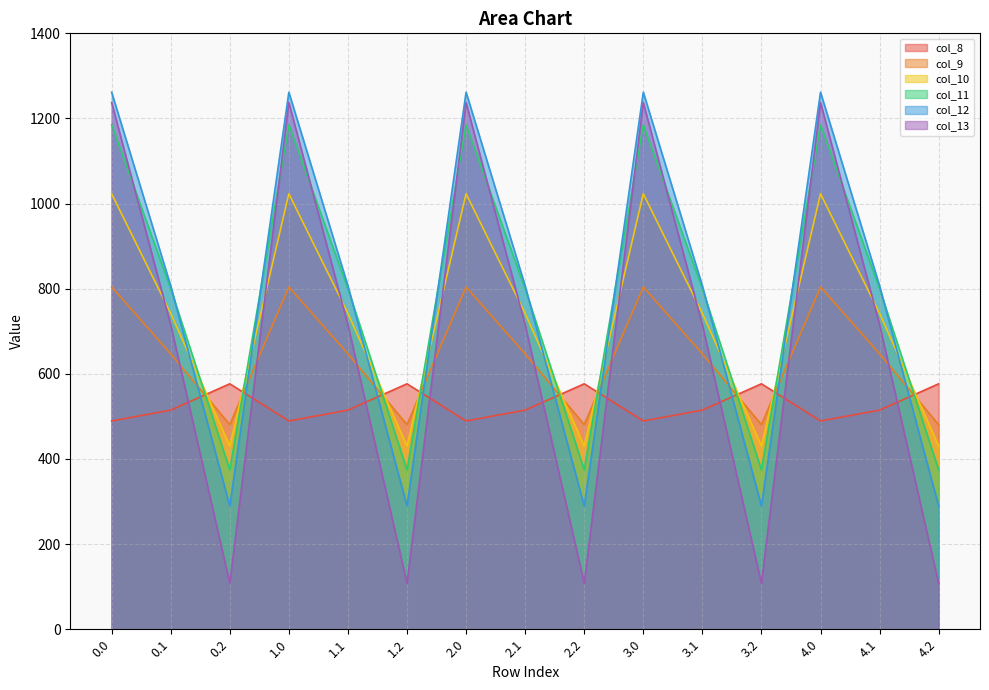

Reading left to right, list all the values displayed in this chart.

col_8: 0.0=489.3	0.1=514.8	0.2=576.6	1.0=489.3	1.1=514.8	1.2=576.6	2.0=489.3	2.1=514.8	2.2=576.6	3.0=489.3	3.1=514.8	3.2=576.6	4.0=489.3	4.1=514.8	4.2=576.6
col_9: 0.0=804.0	0.1=646.9	0.2=480.7	1.0=804.0	1.1=646.9	1.2=480.7	2.0=804.0	2.1=646.9	2.2=480.7	3.0=804.0	3.1=646.9	3.2=480.7	4.0=804.0	4.1=646.9	4.2=480.7
col_10: 0.0=1023.2	0.1=742.1	0.2=430.5	1.0=1023.2	1.1=742.1	1.2=430.5	2.0=1023.2	2.1=742.1	2.2=430.5	3.0=1023.2	3.1=742.1	3.2=430.5	4.0=1023.2	4.1=742.1	4.2=430.5
col_11: 0.0=1185.2	0.1=800.2	0.2=374.4	1.0=1185.2	1.1=800.2	1.2=374.4	2.0=1185.2	2.1=800.2	2.2=374.4	3.0=1185.2	3.1=800.2	3.2=374.4	4.0=1185.2	4.1=800.2	4.2=374.4
col_12: 0.0=1261.6	0.1=806.9	0.2=289.5	1.0=1261.6	1.1=806.9	1.2=289.5	2.0=1261.6	2.1=806.9	2.2=289.5	3.0=1261.6	3.1=806.9	3.2=289.5	4.0=1261.6	4.1=806.9	4.2=289.5
col_13: 0.0=1237.4	0.1=715.3	0.2=107.8	1.0=1237.4	1.1=715.3	1.2=107.8	2.0=1237.4	2.1=715.3	2.2=107.8	3.0=1237.4	3.1=715.3	3.2=107.8	4.0=1237.4	4.1=715.3	4.2=107.8